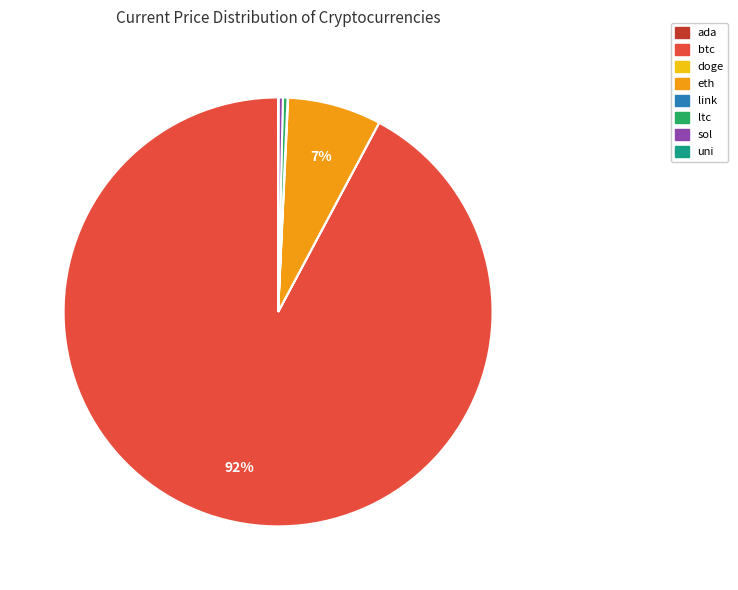

To the nearest percent, what portion does eth represent?

7%